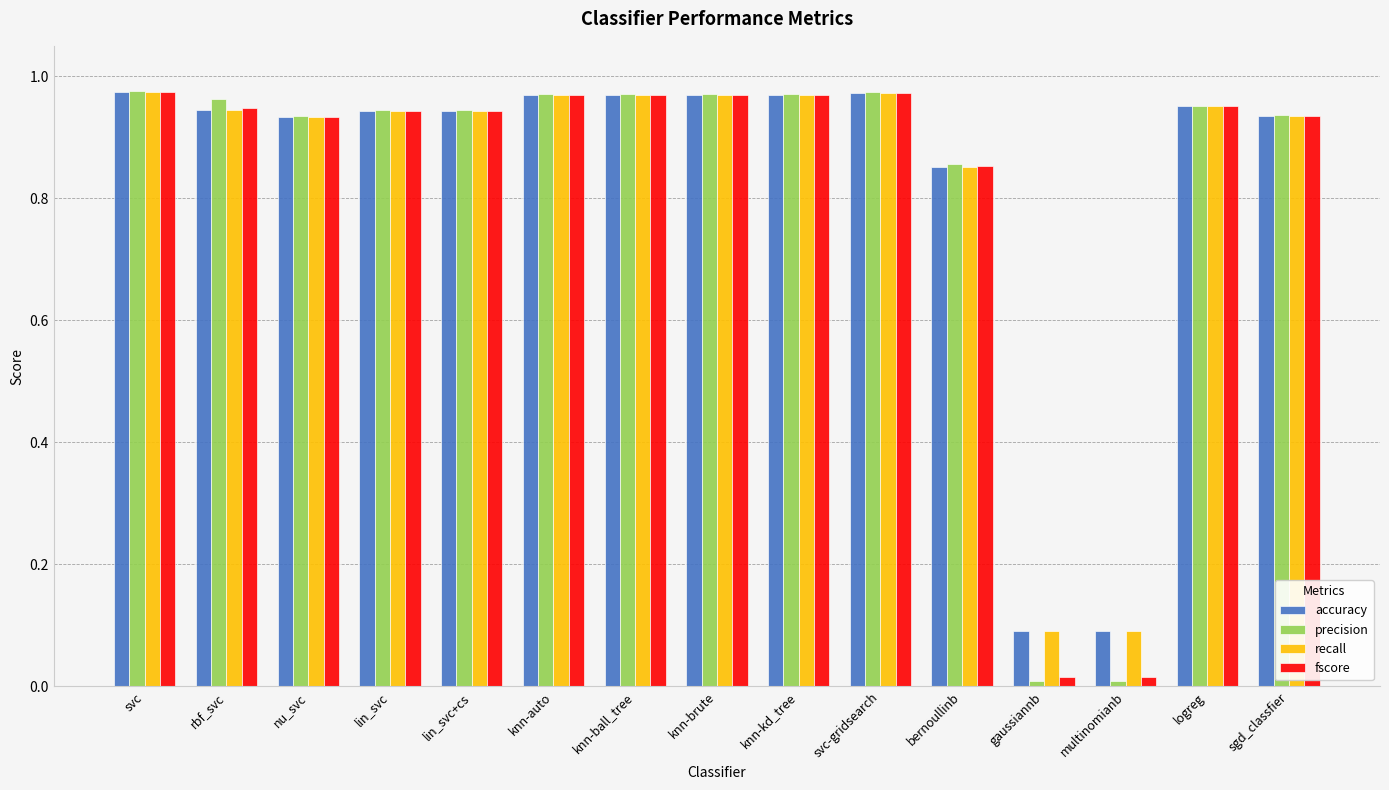

The value of accuracy at rbf_svc is 0.4. True or false?

False